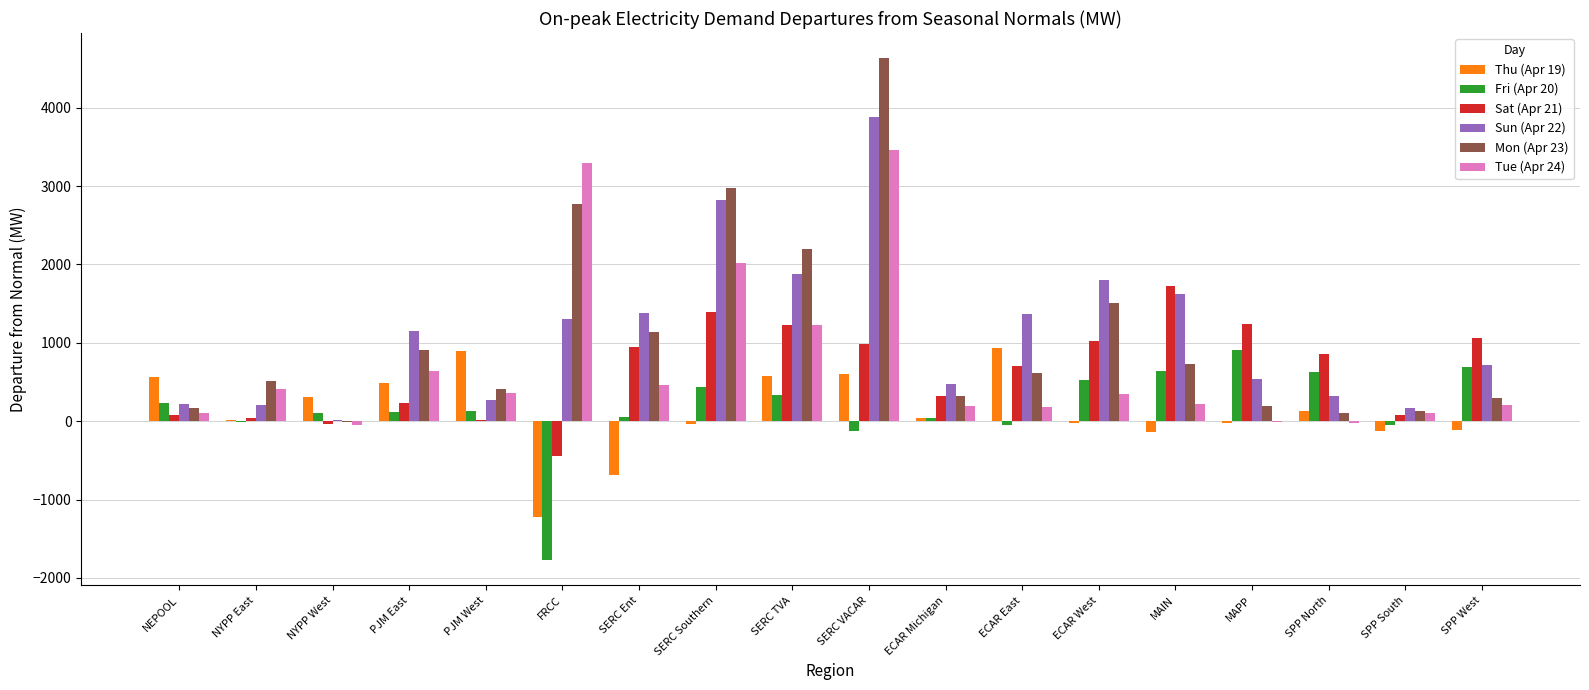

What is the sum of all Mon (Apr 23) values?

19601.0